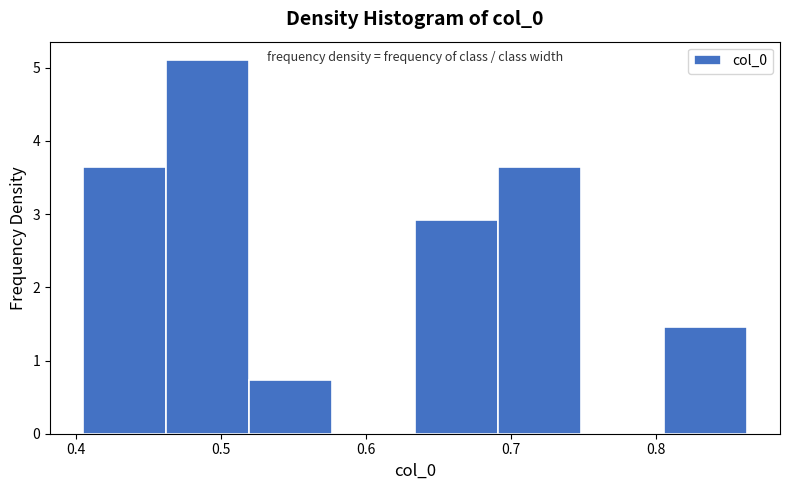

Over which range of the x-axis is the bar tallest?

0.46 to 0.52